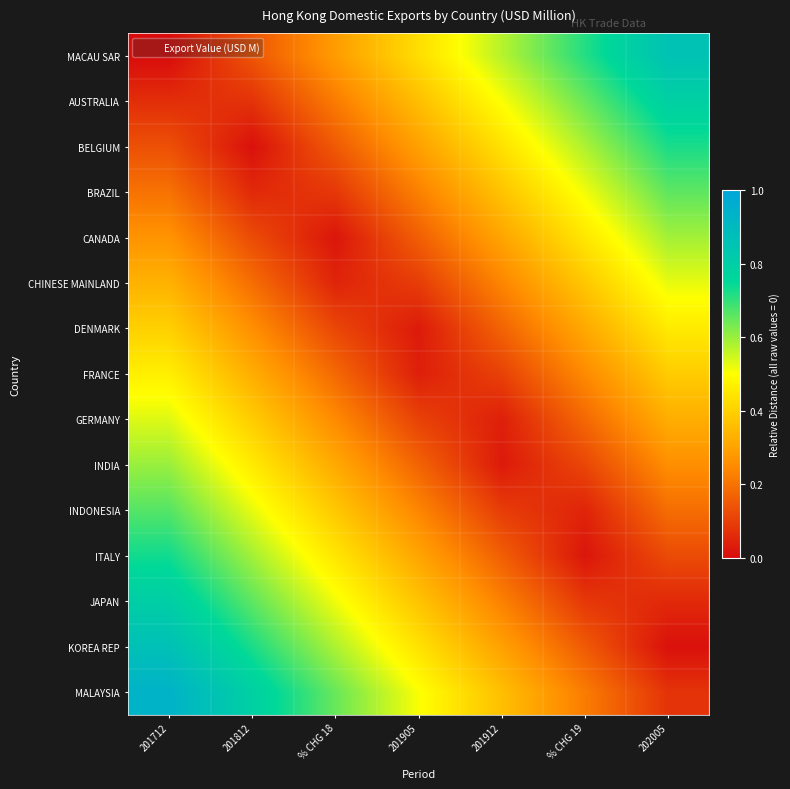

Rank the series by their maximum value, from lowest to highest.

DENMARK, FRANCE, CHINESE MAINLAND, GERMANY, CANADA, INDIA, BRAZIL, INDONESIA, BELGIUM, ITALY, AUSTRALIA, JAPAN, MACAU SAR, KOREA REP, MALAYSIA